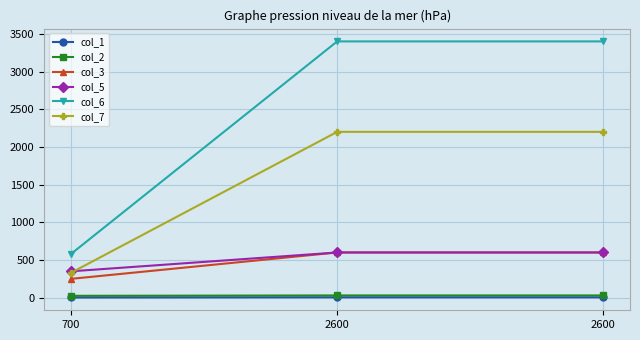

The col_5 series shows 600 at 2600. True or false?

True